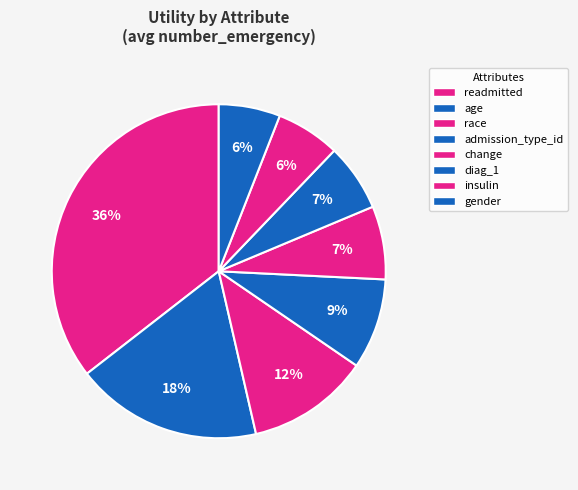

Count the number of slices in the pie.

8